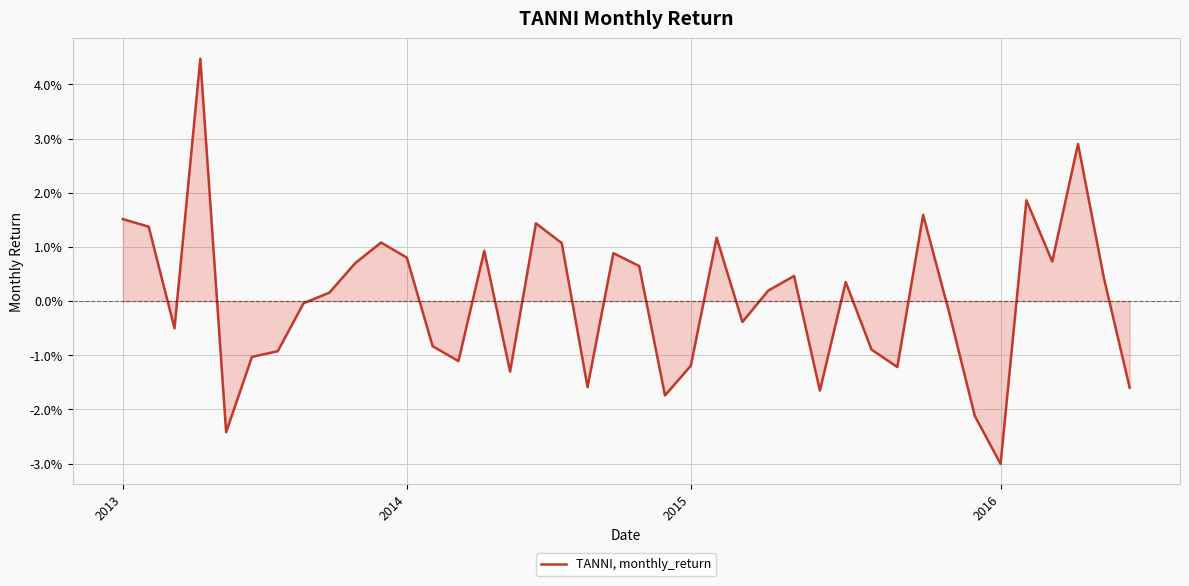

Is this an area chart (filled region under the line)?

Yes